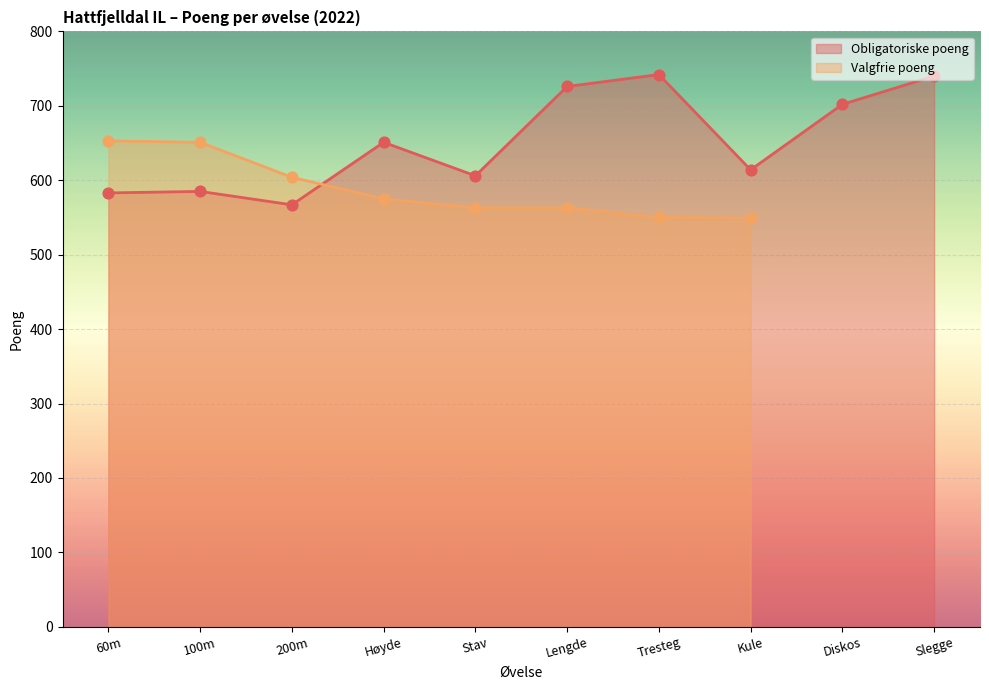

Approximately how many times larger is the value at Høyde compared to Stav?

1.1